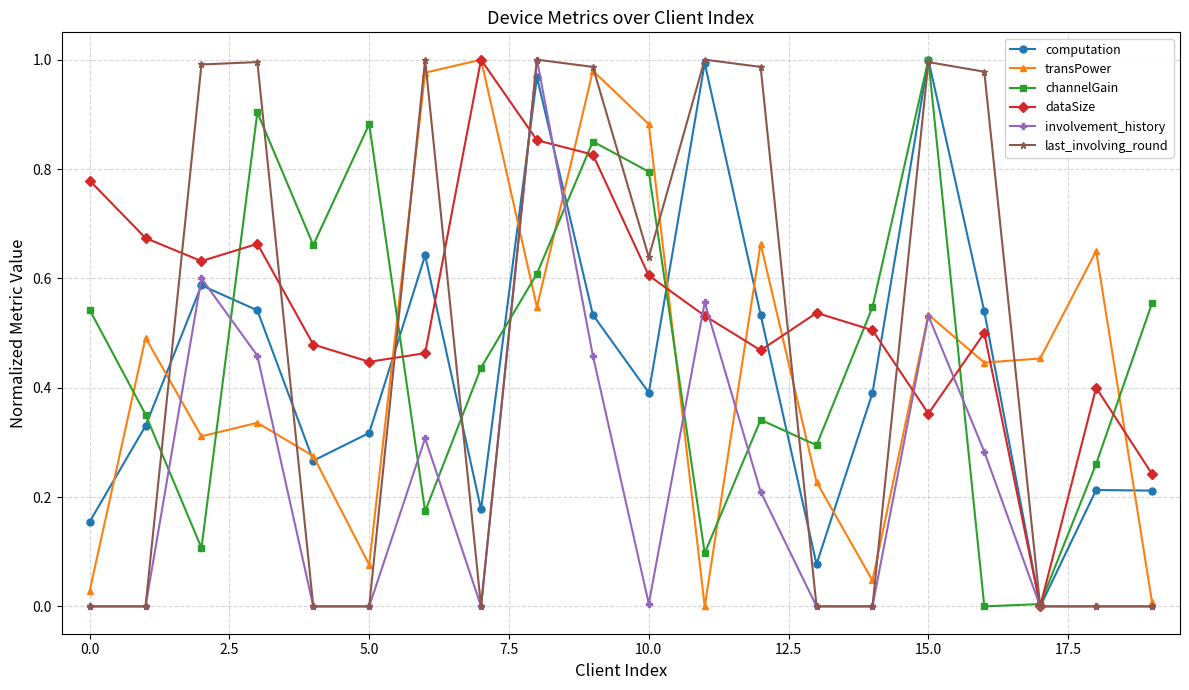

How many interior local valleys does the computation series have?

5